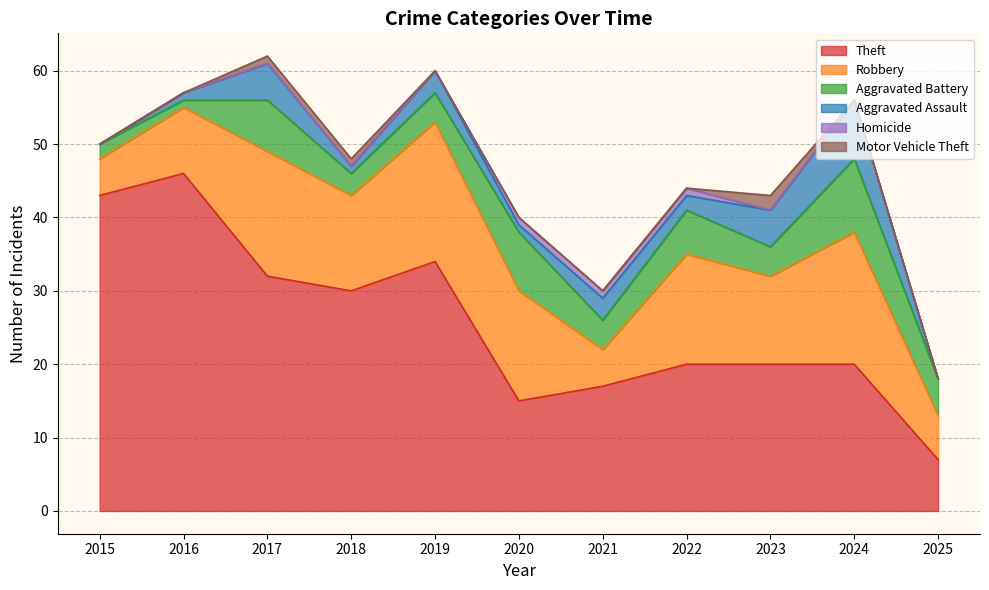

Which series has the largest total across all categories?

Theft